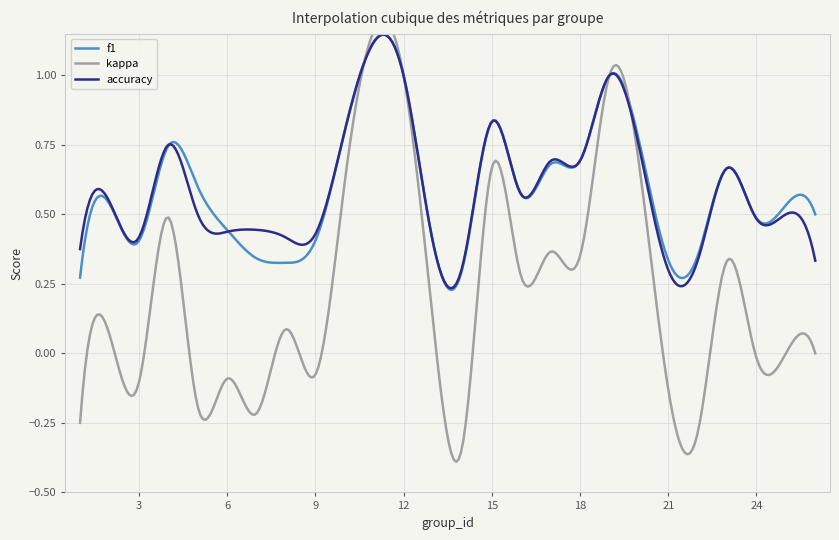

Reading left to right, what are all the values shown in this chart?

f1: 0.3	0.5	0.4	0.7	0.6	0.4	0.3	0.3	0.4	0.8	1.0	0.4	0.3	0.8	0.6	0.7	0.7	1.0	0.3	0.3	0.7	0.5	0.5	0.5
kappa: -0.2	0.1	-0.1	0.5	-0.2	-0.1	-0.2	0.1	-0.1	0.6	1.0	0.1	-0.3	0.7	0.3	0.4	0.3	1.0	-0.1	-0.3	0.3	-0.0	0.0	0.0
accuracy: 0.4	0.5	0.4	0.8	0.5	0.4	0.4	0.4	0.4	0.8	1.0	0.4	0.3	0.8	0.6	0.7	0.7	1.0	0.3	0.3	0.7	0.5	0.5	0.3